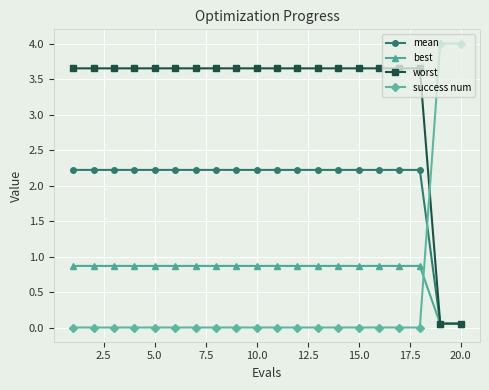

What are all the series names shown in the legend?

mean, best, worst, success num